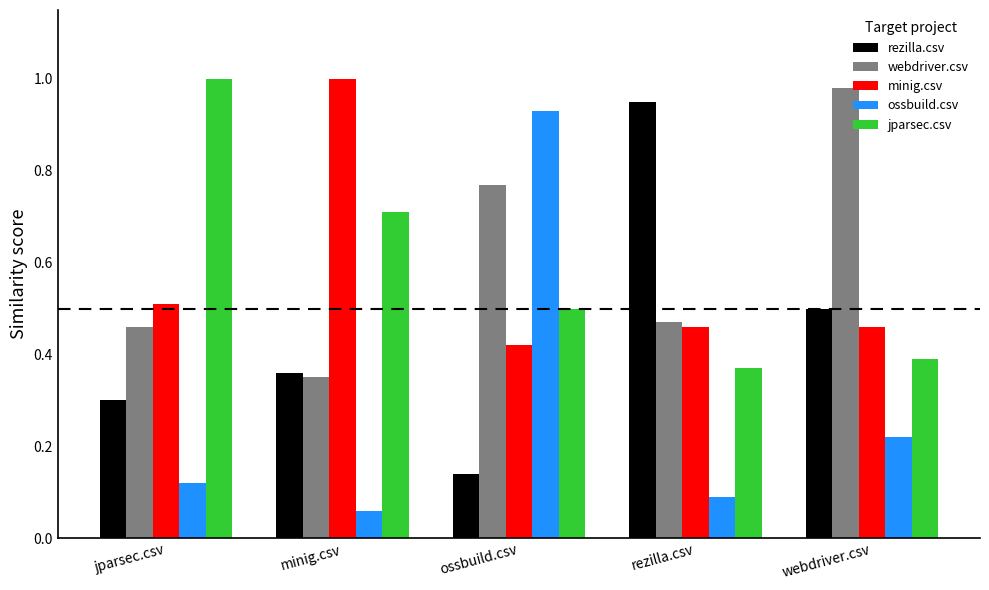

Is the value of minig.csv at ossbuild.csv greater than the value of rezilla.csv at minig.csv?

Yes